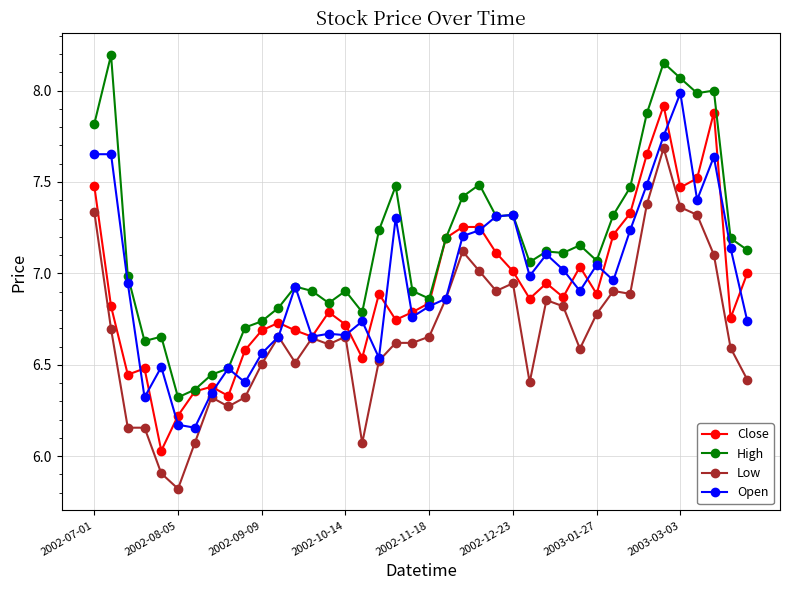

True or false: Close has more than 0 points higher than both neighbors.

True